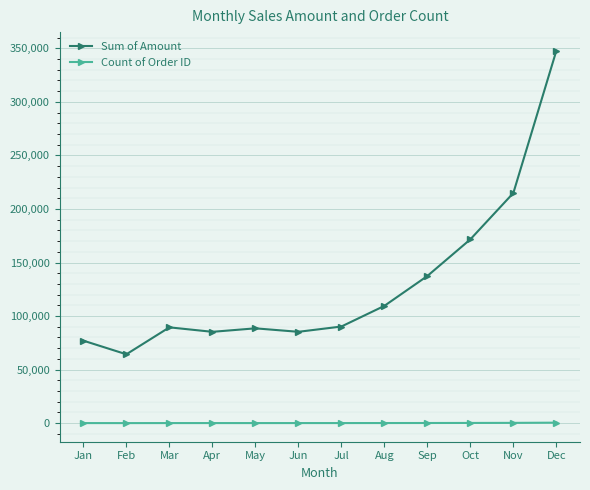

True or false: Sum of Amount and Count of Order ID intersect in this chart.

False